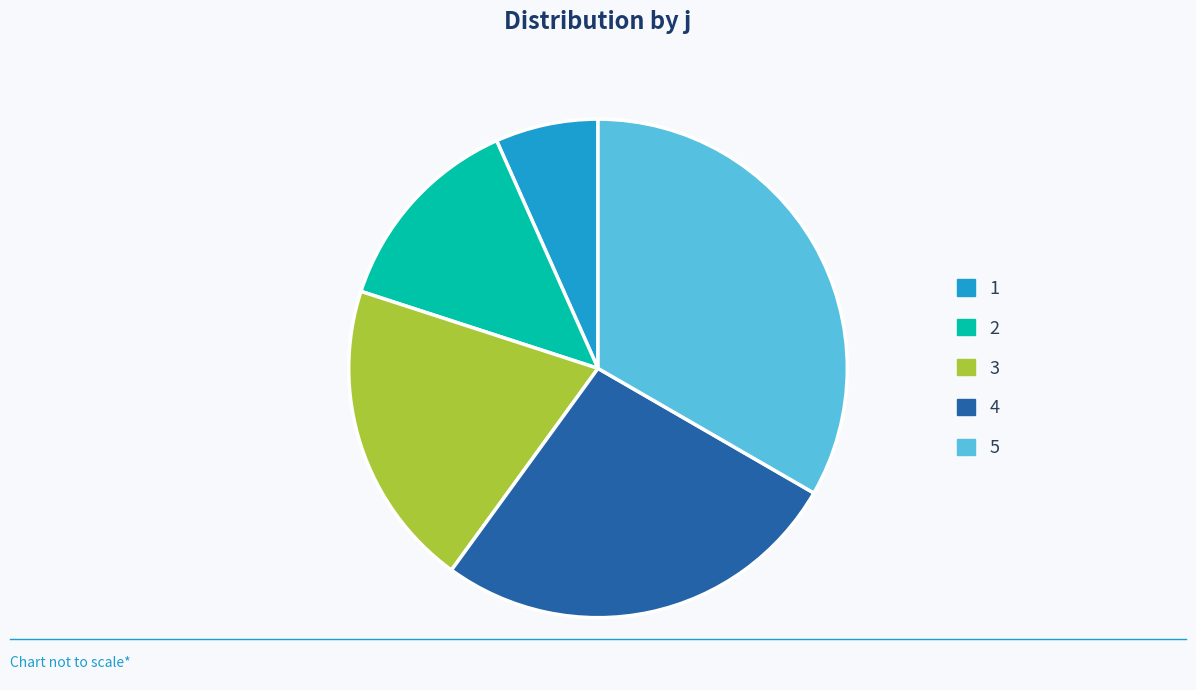

Which has a higher value, 1 or 4?

4